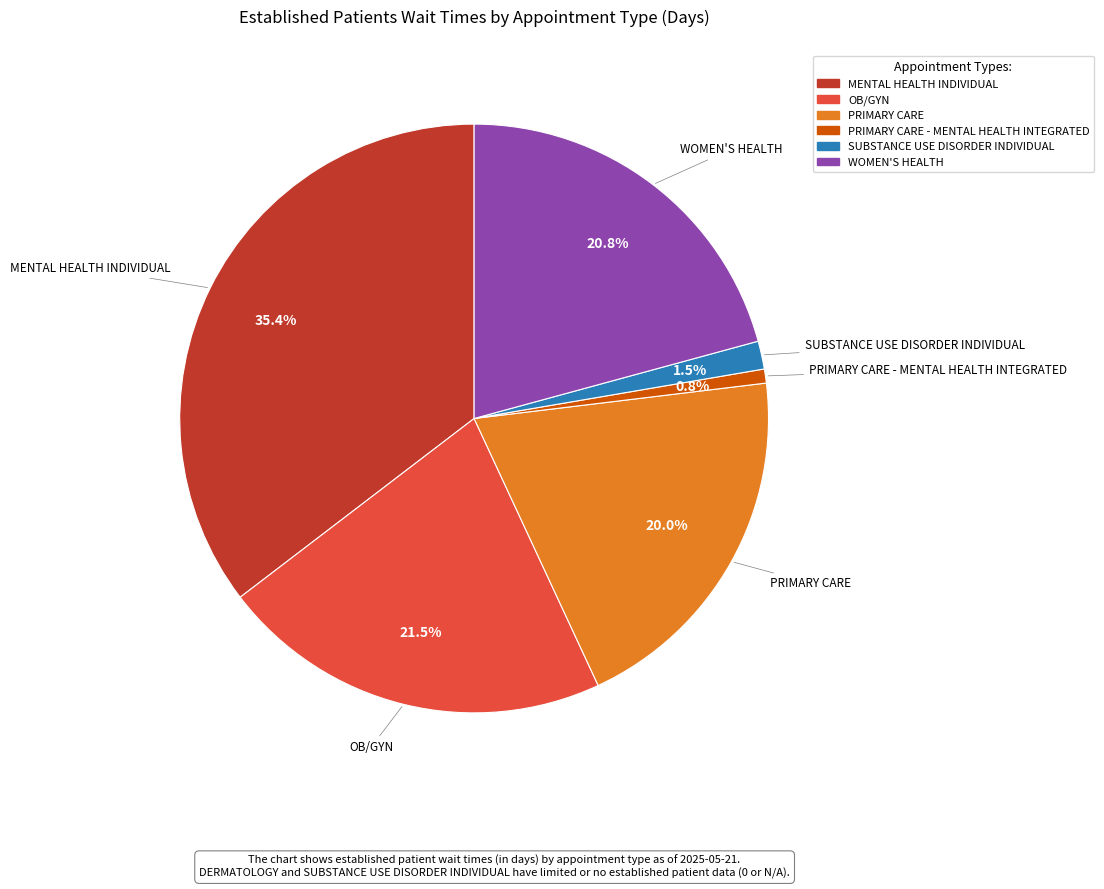

Is there any slice that represents more than half of the pie?

No